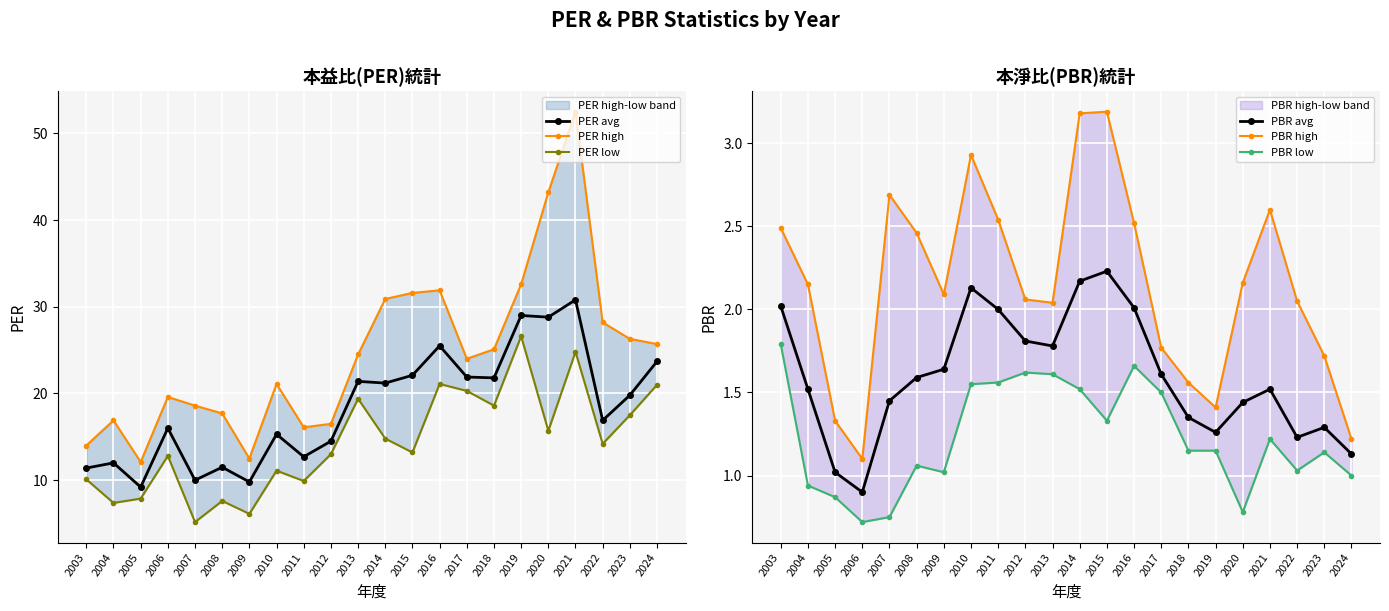

Count the number of categories in the chart.

22